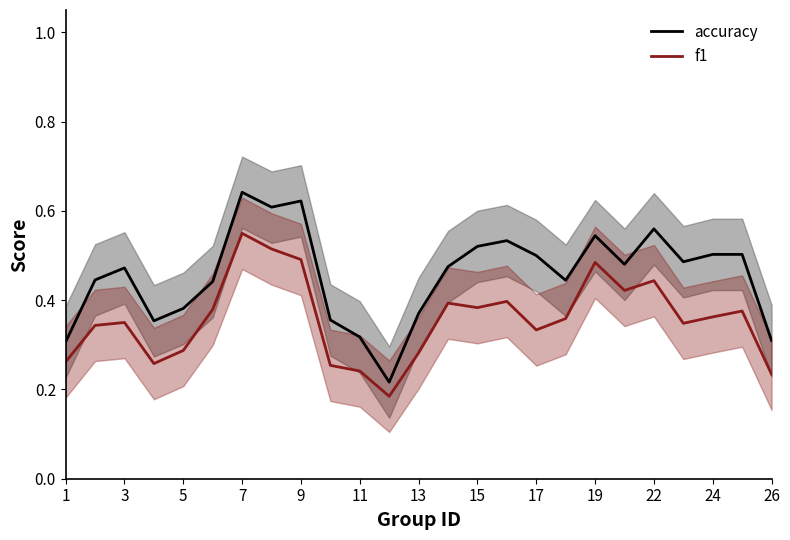

True or false: accuracy and f1 cross at least once.

False